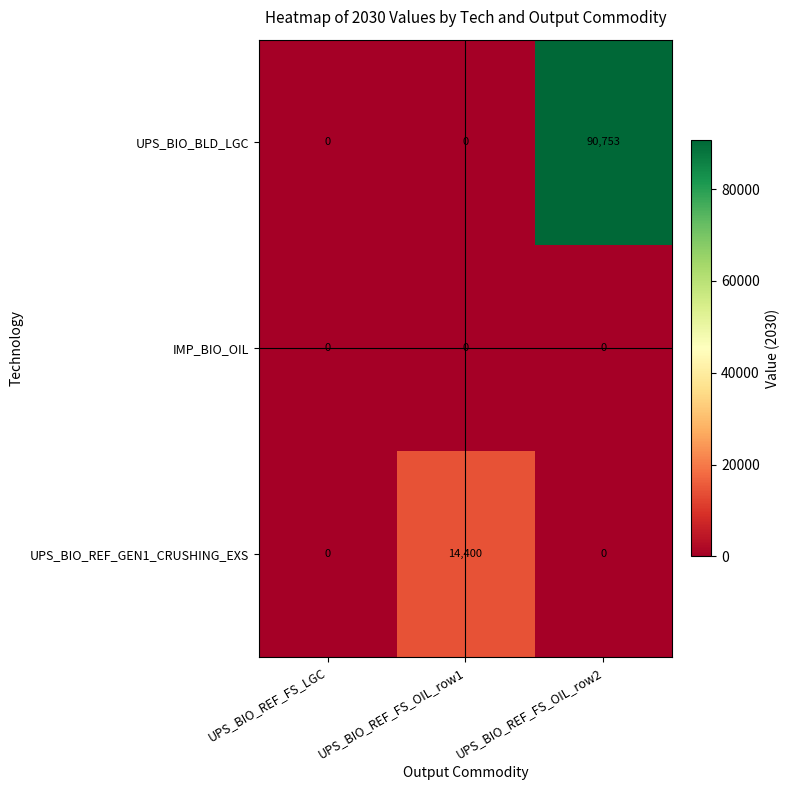

The UPS_BIO_BLD_LGC series shows 0 at UPS_BIO_REF_FS_LGC. True or false?

True